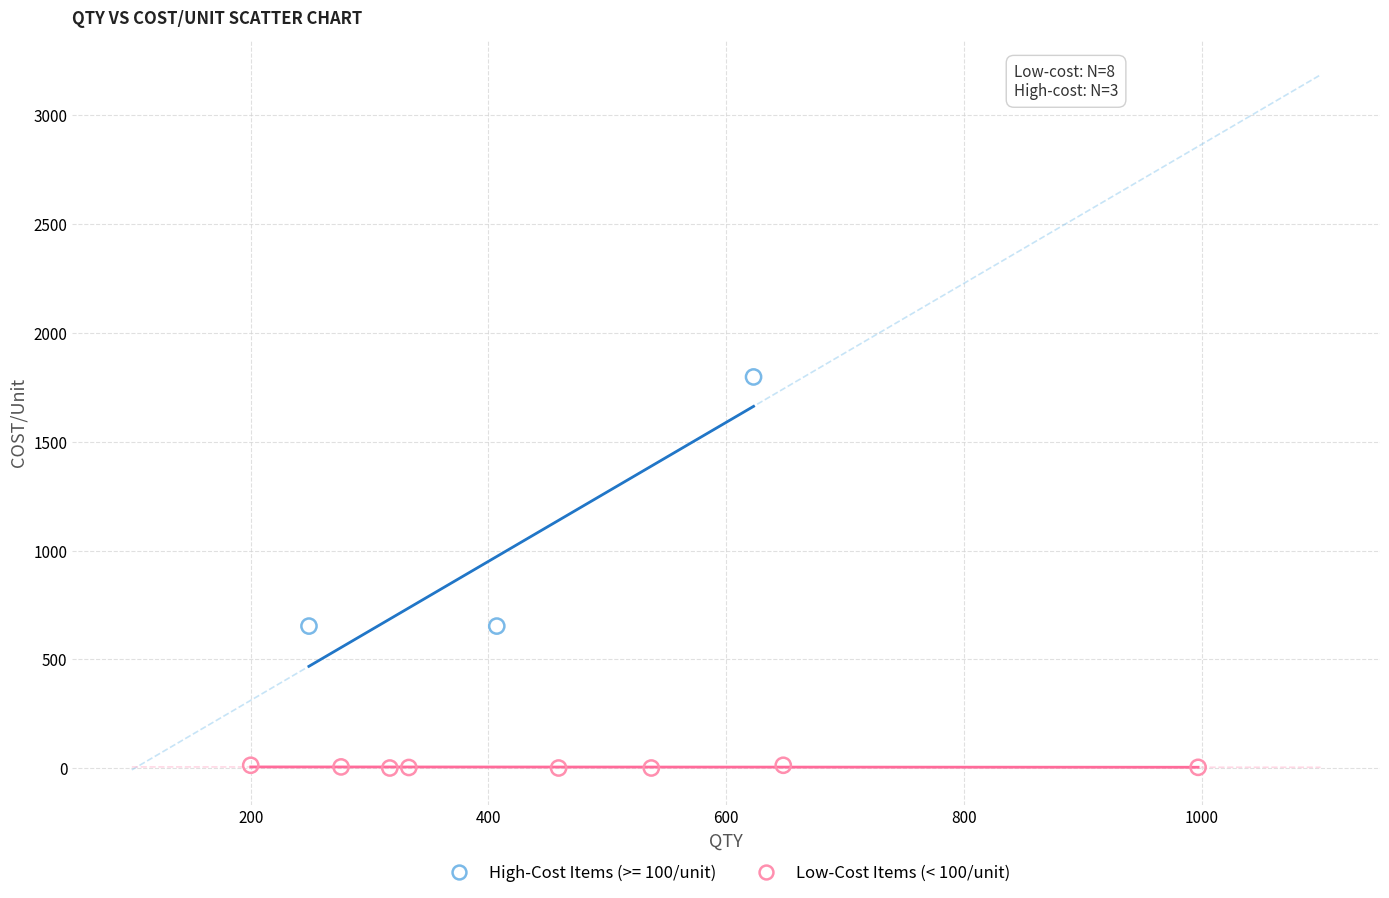

Which series contains the lowest Y value?

Low-Cost Items (< 100/unit)